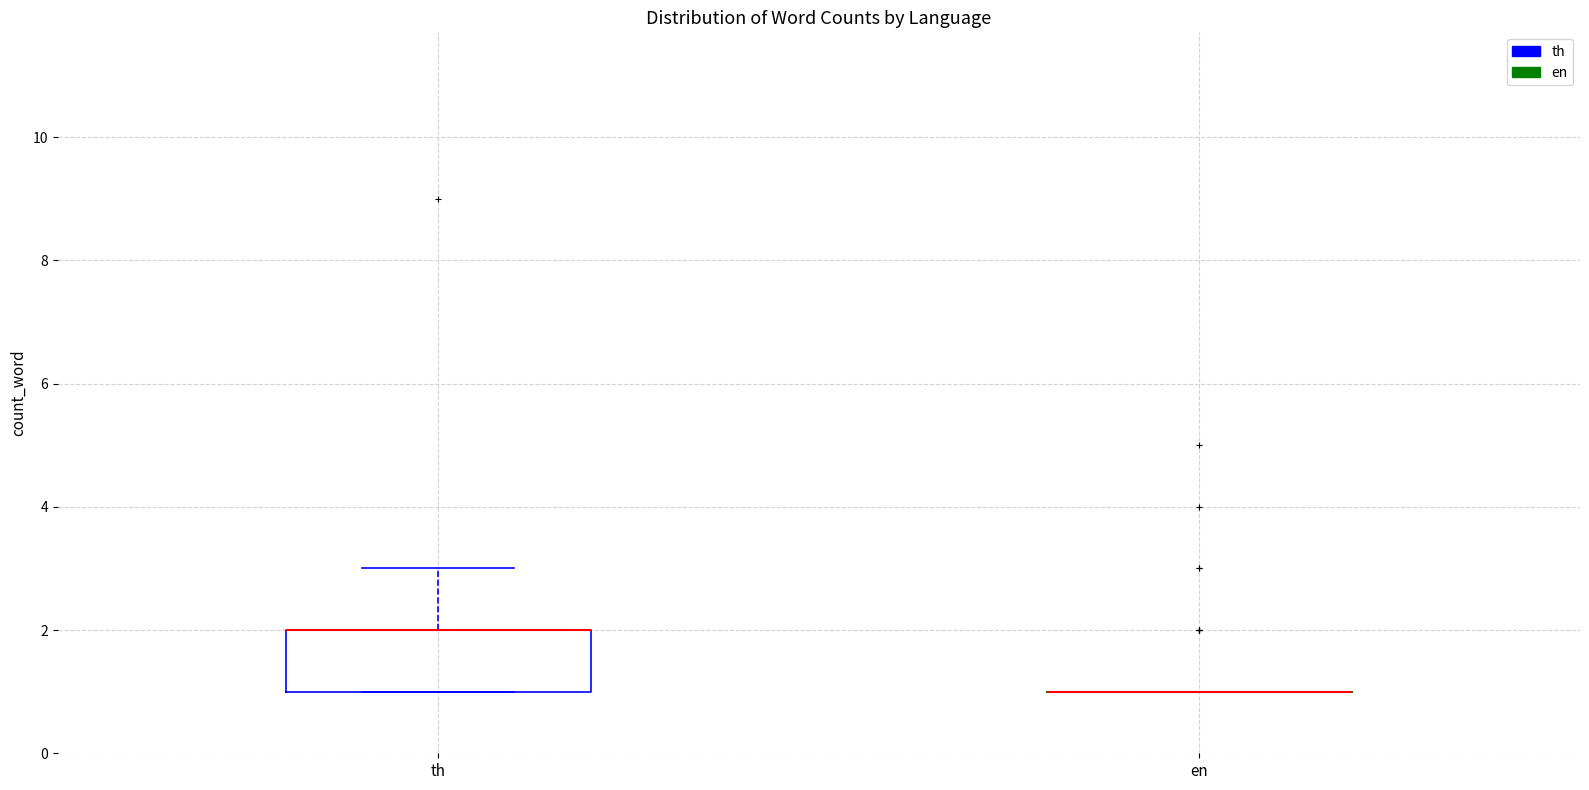

Reading left to right, read every box against the y-axis: the position of its median line, the range the box covers, and the ends of its whiskers. The values are not printed on the chart, so give them approximately, as read against the axis.

th: median 2 (drawn on the box's upper edge), box 1 to 2, whiskers 1 to 3
en: box collapsed to a line at 1, whiskers 1 to 1